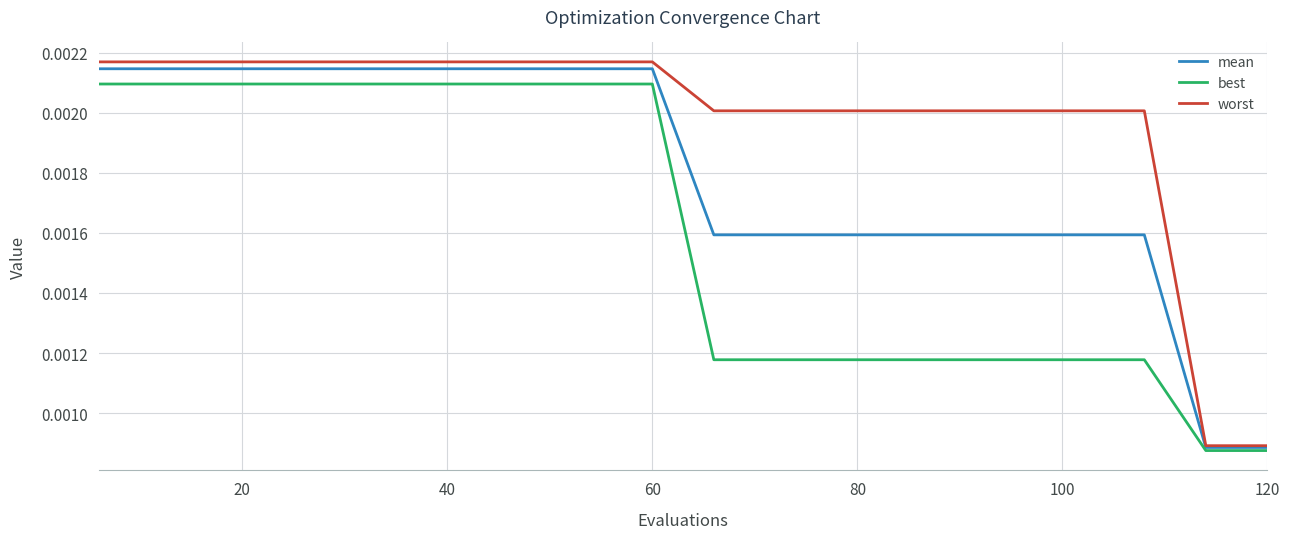

Which series has the largest range (max minus min)?

worst